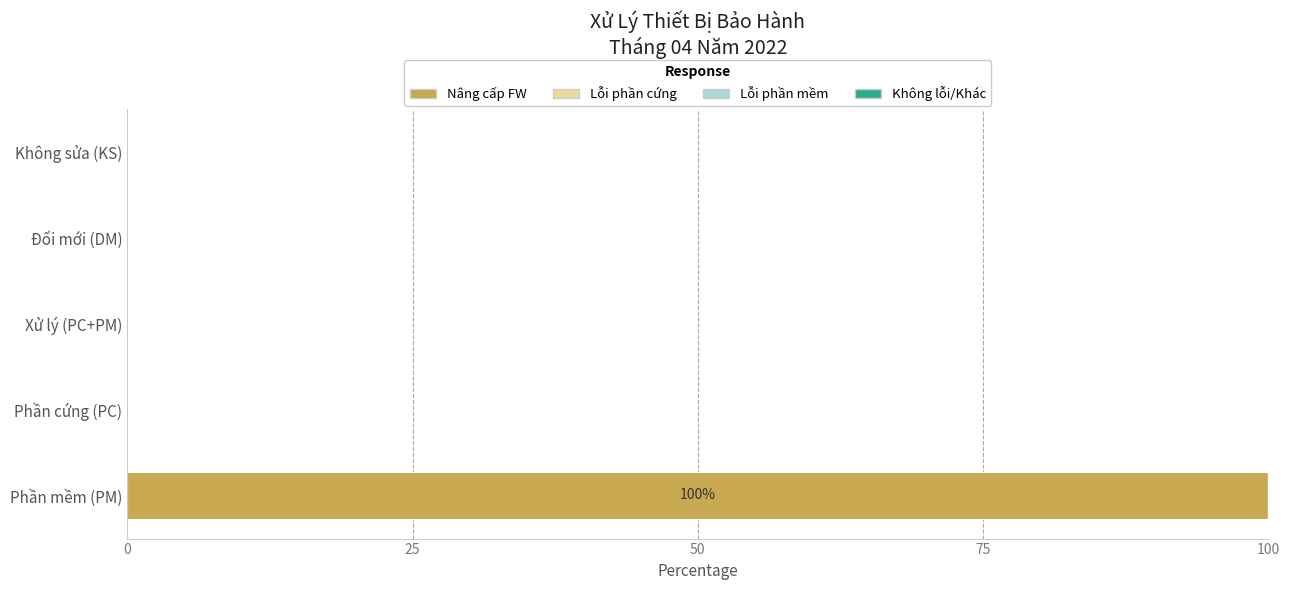

The value at Đổi mới (DM) is 62. True or false?

False